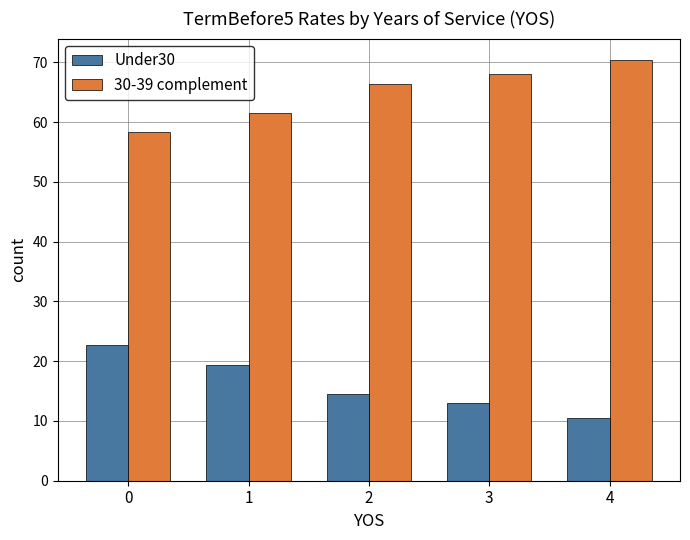

At 0, list the series in order from smallest to largest.

Under30, 30-39 complement